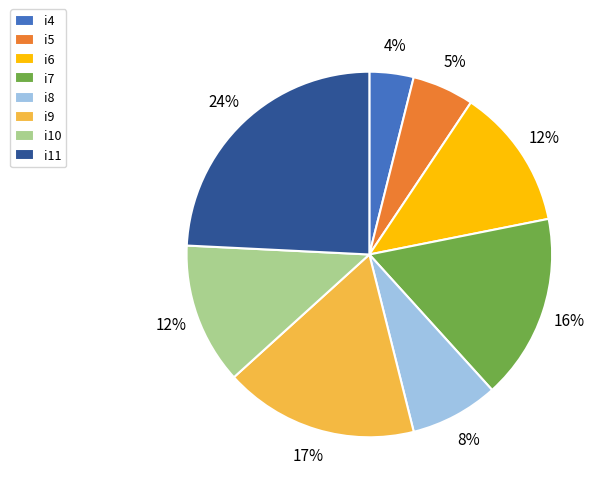

Is it true that i4 is 13% of the pie?

False